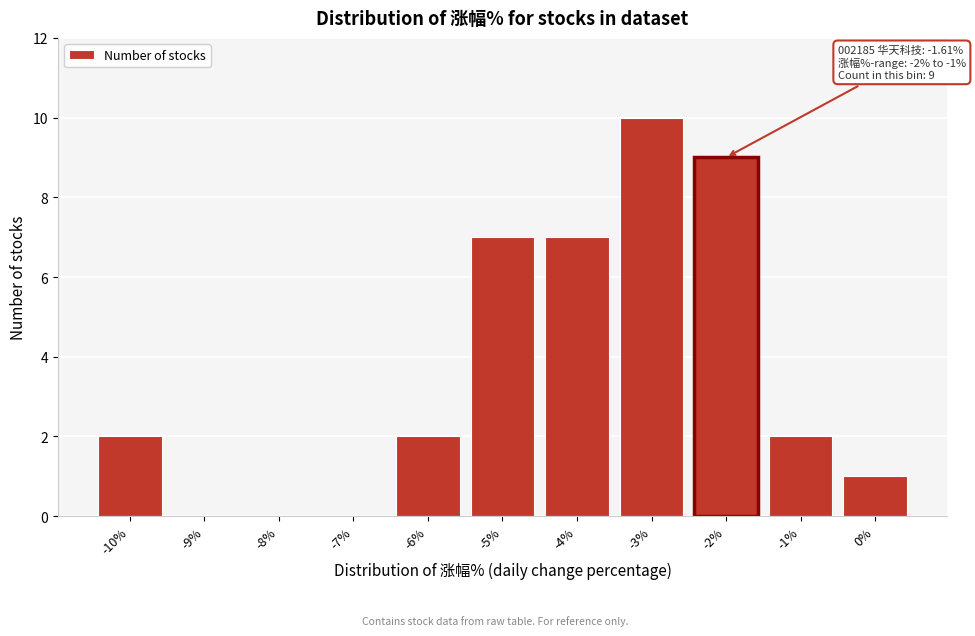

Reading left to right, transcribe all the data shown in this chart.

-10%=2	-9%=0	-8%=0	-7%=0	-6%=2	-5%=7	-4%=7	-3%=10	-2%=9	-1%=2	0%=1